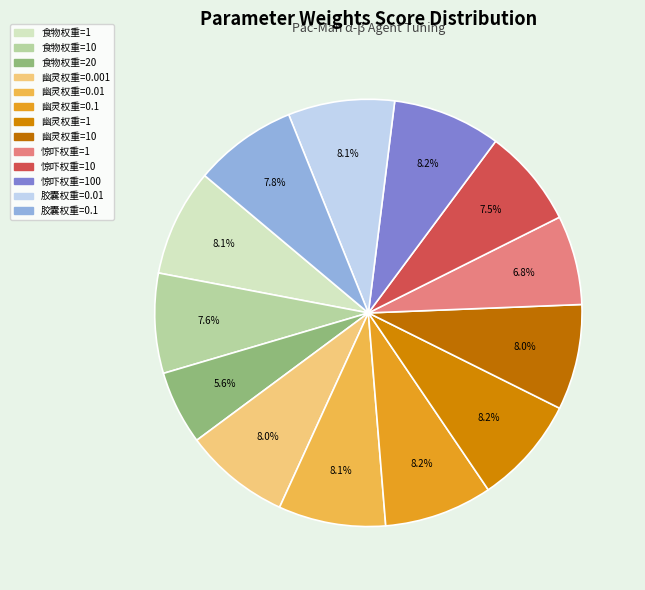

What is the smallest slice in the pie chart?

食物权重=20